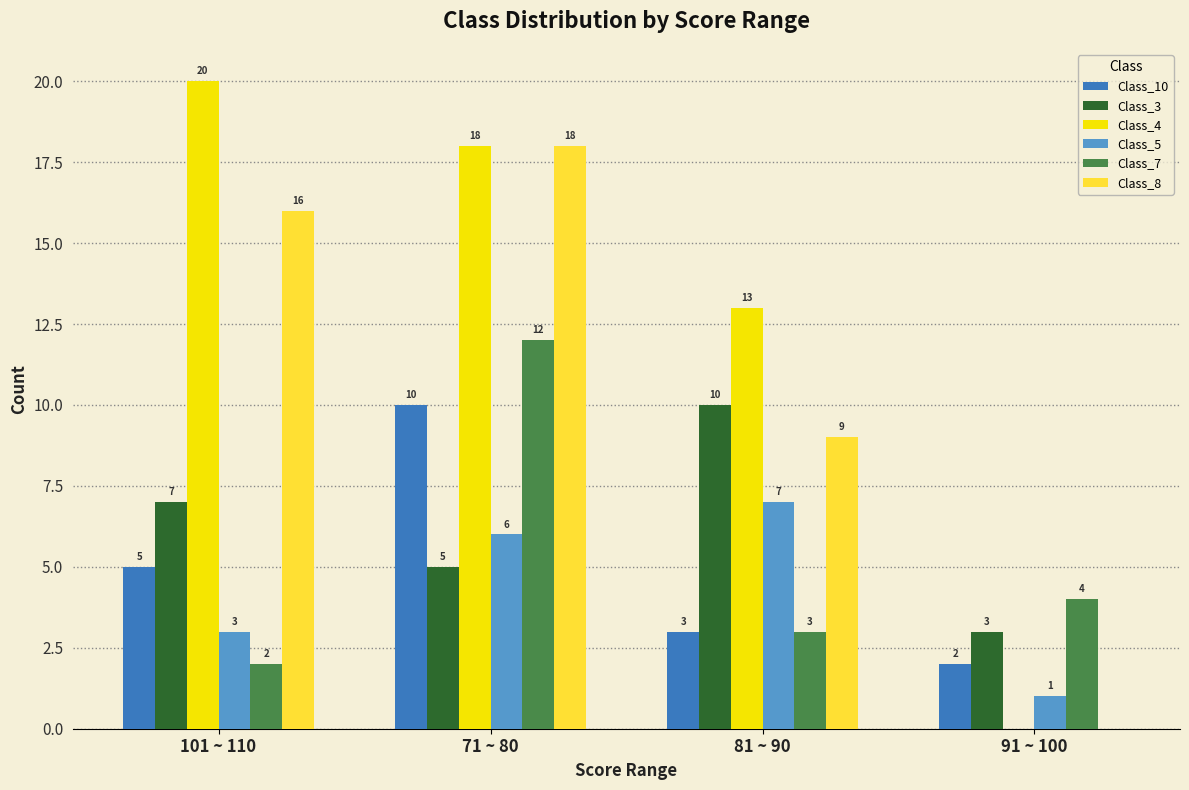

Reading left to right, what are all the values shown in this chart?

Class_10: 101 ~ 110=5	71 ~ 80=10	81 ~ 90=3	91 ~ 100=2
Class_3: 101 ~ 110=7	71 ~ 80=5	81 ~ 90=10	91 ~ 100=3
Class_4: 101 ~ 110=20	71 ~ 80=18	81 ~ 90=13	91 ~ 100=0
Class_5: 101 ~ 110=3	71 ~ 80=6	81 ~ 90=7	91 ~ 100=1
Class_7: 101 ~ 110=2	71 ~ 80=12	81 ~ 90=3	91 ~ 100=4
Class_8: 101 ~ 110=16	71 ~ 80=18	81 ~ 90=9	91 ~ 100=0